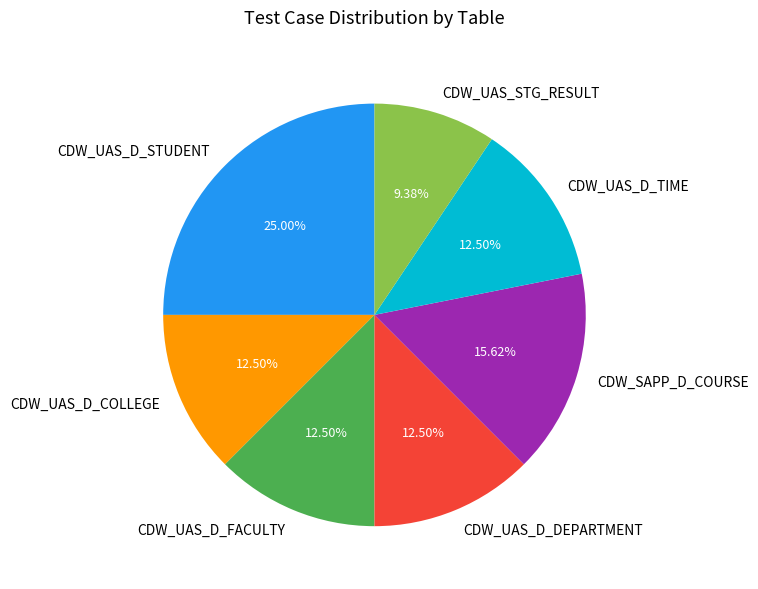

How many segments does this pie chart have?

7